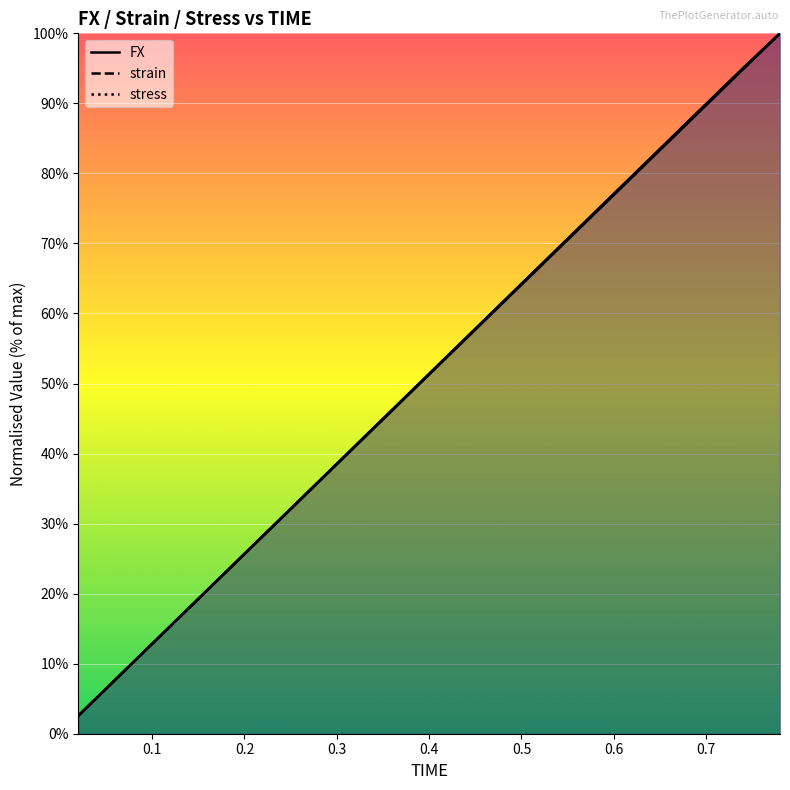

What position from the left is 0.58?

15